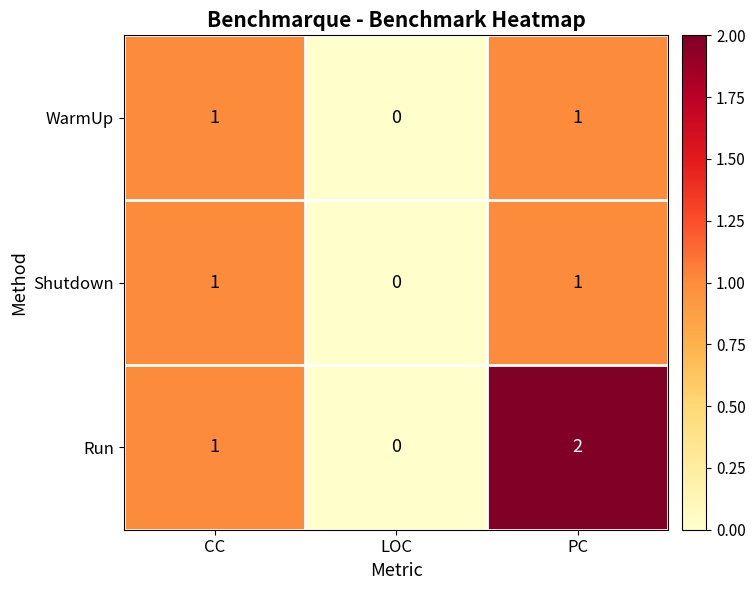

How many data points in Run are less than 1?

1